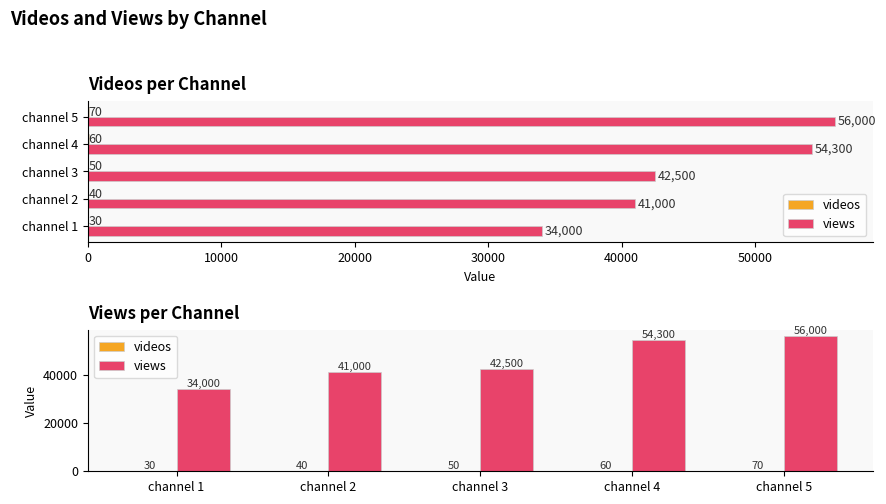

What is the approximate value of videos at channel 5, to the nearest 10?

70